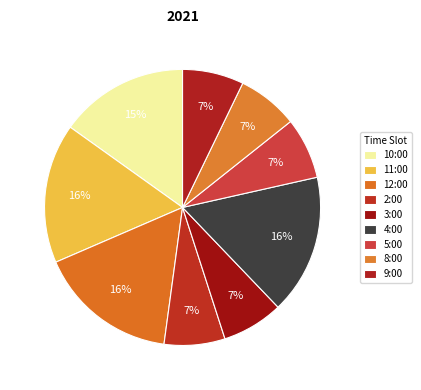

Is the sum of 9:00 and 10:00 greater than half?

No